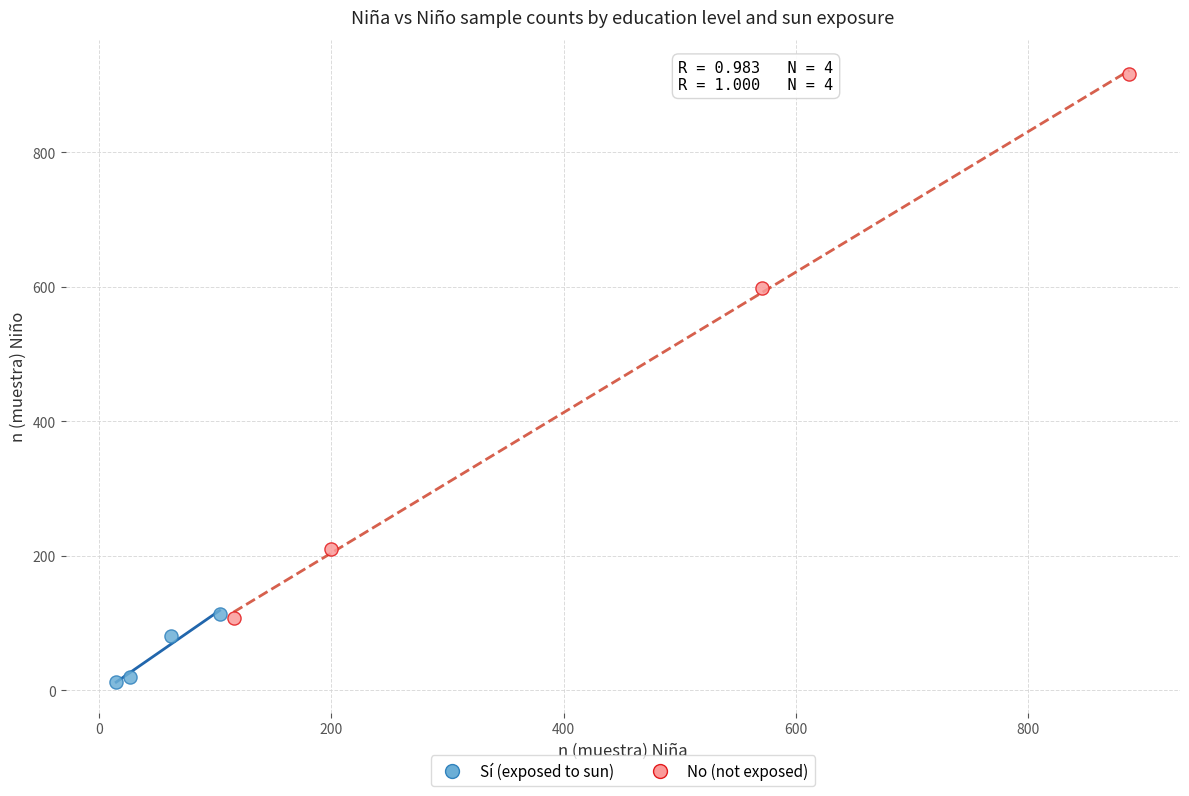

Which series has the widest spread of Y values?

No (not exposed)